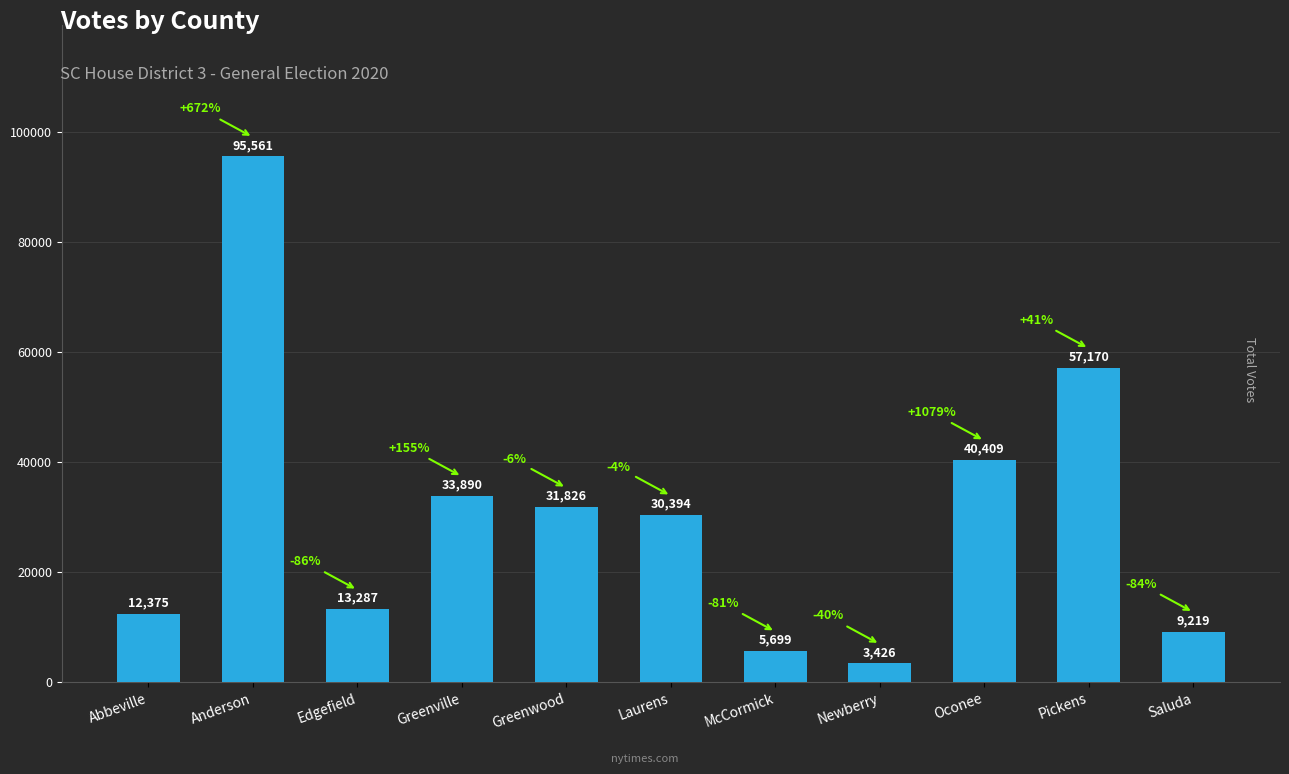

How many bars are there in total?

11